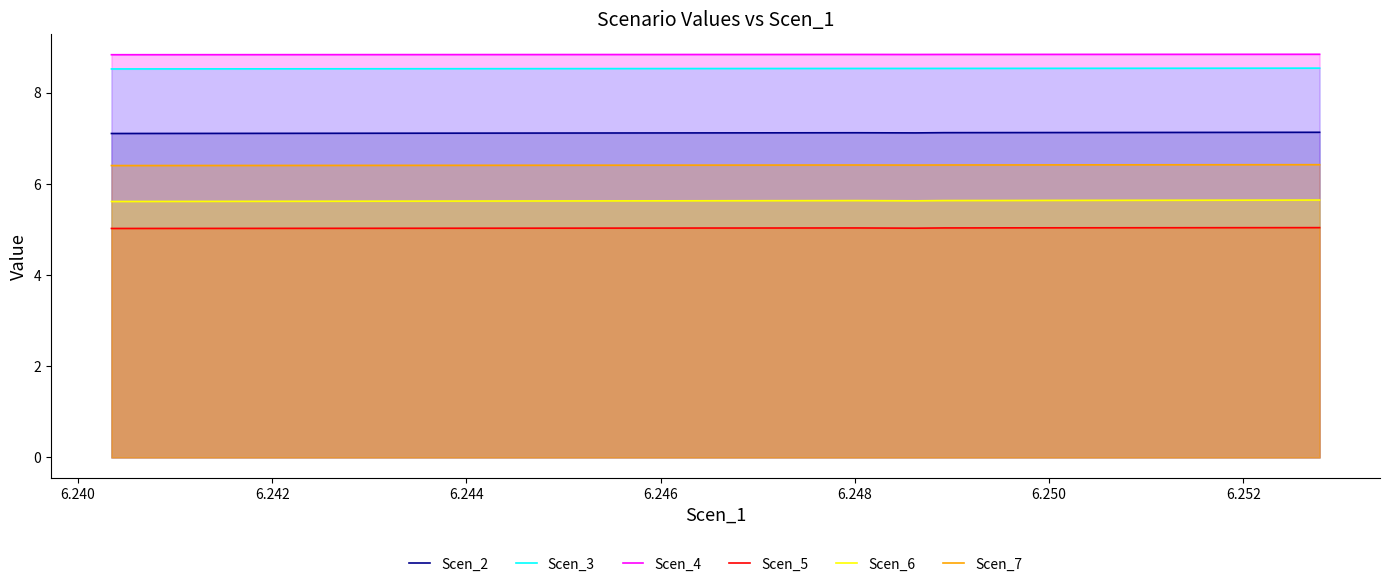

What is the maximum value for Scen_2?

7.1